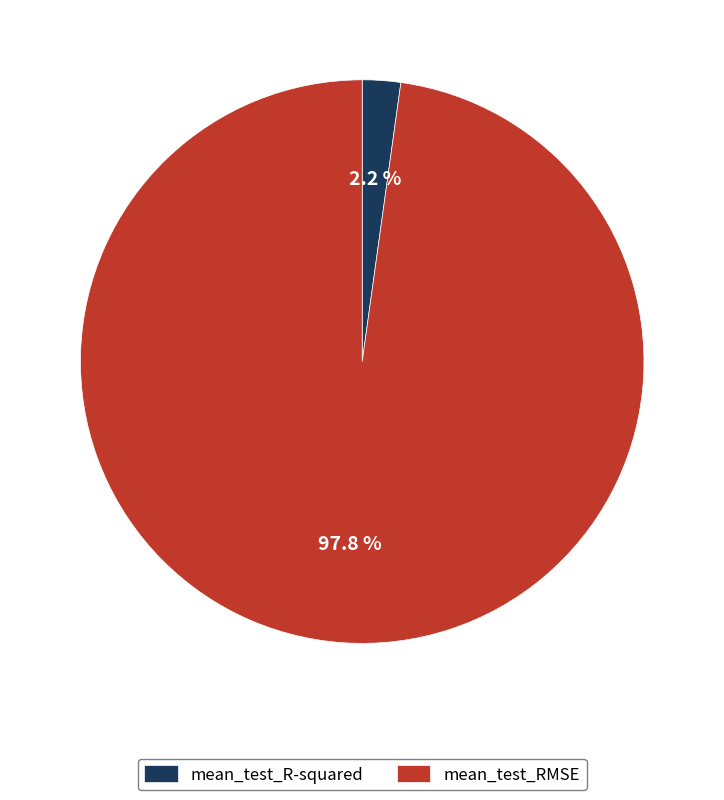

How many slices are in this pie chart?

2